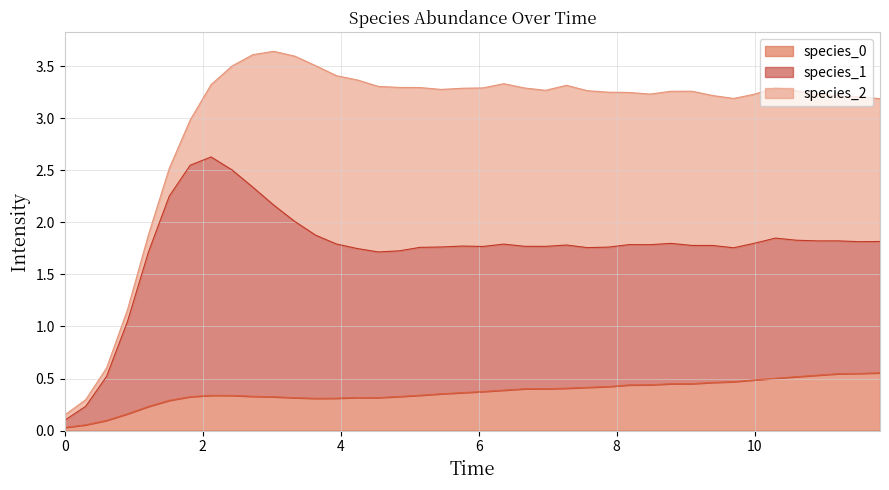

True or false: species_0 and species_1 cross at least once.

False